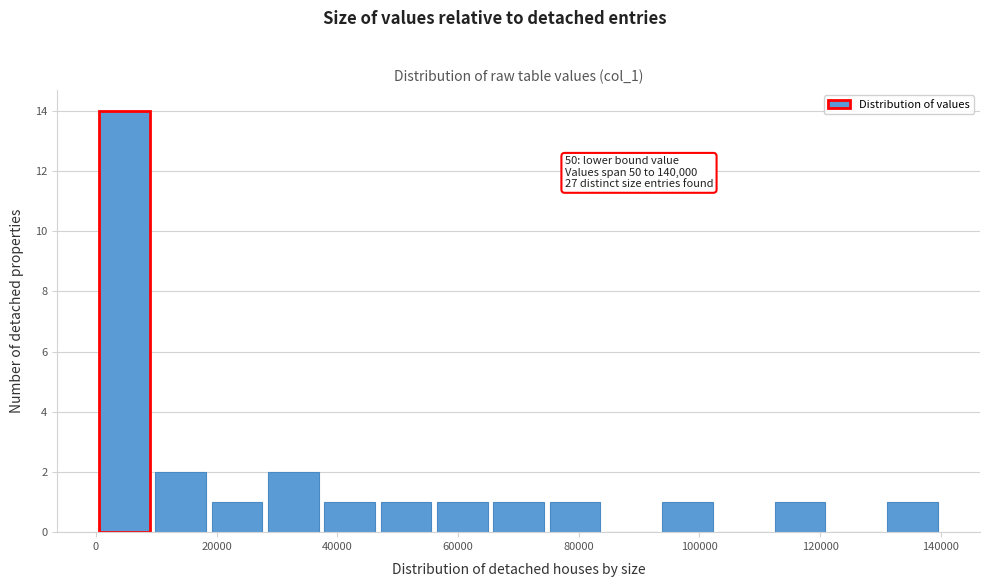

Over which range of the x-axis is the bar tallest?

0 to 10000